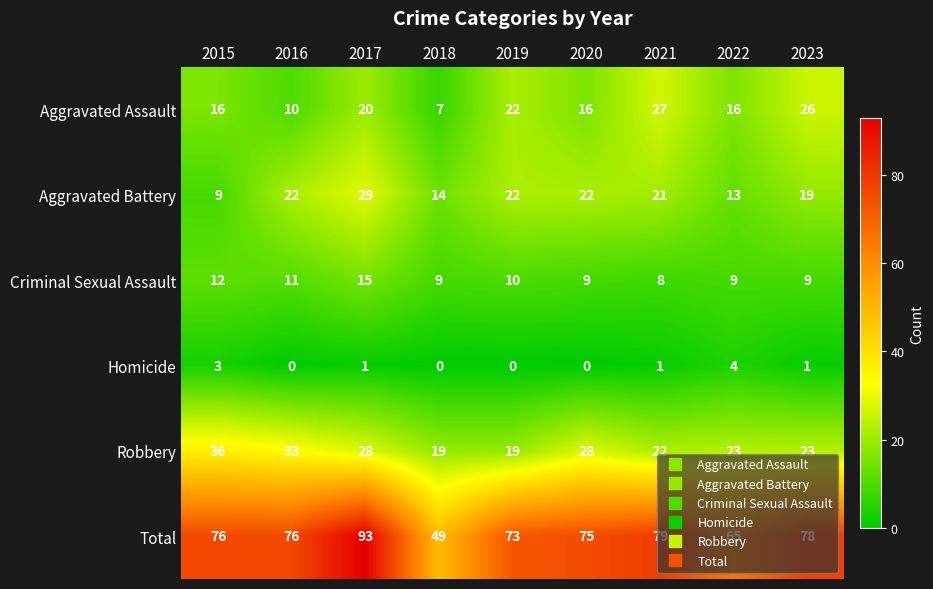

The value of Homicide at 2020 is 0. True or false?

True